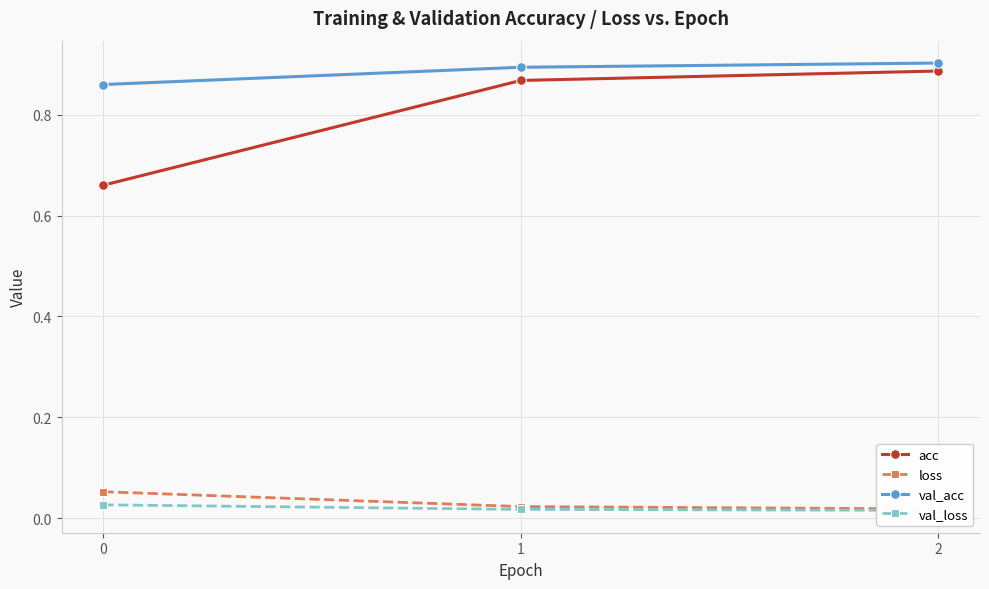

Which label corresponds to the smallest value in the chart?

2